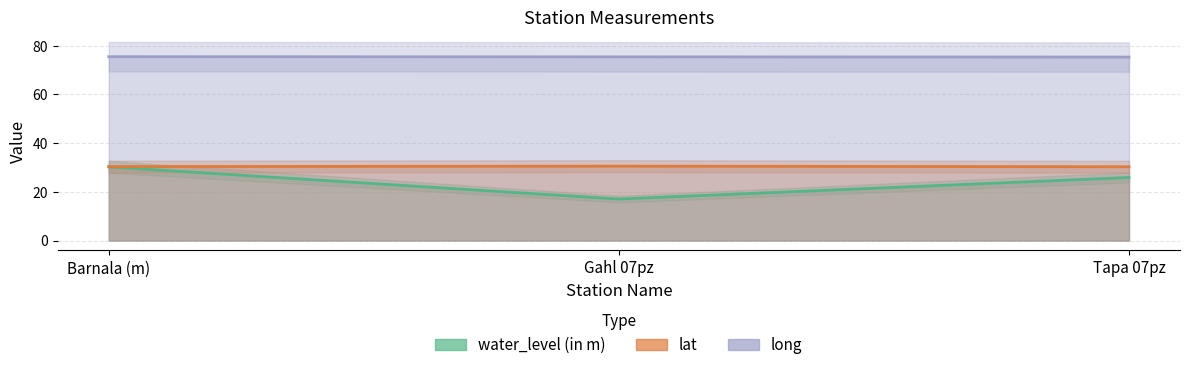

What is the difference between the highest and lowest values at Tapa 07pz?

49.5